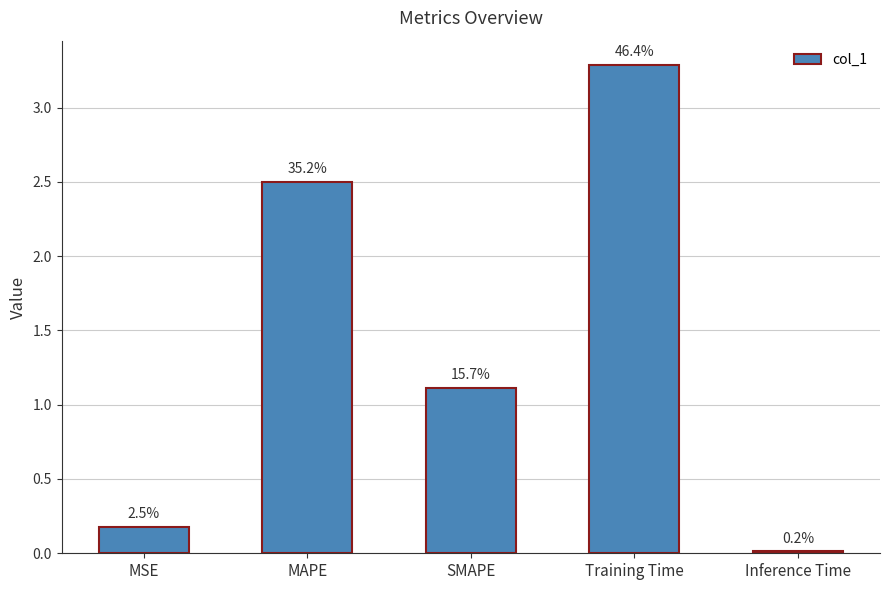

List the labels in order of value, largest first.

Training Time, MAPE, SMAPE, MSE, Inference Time